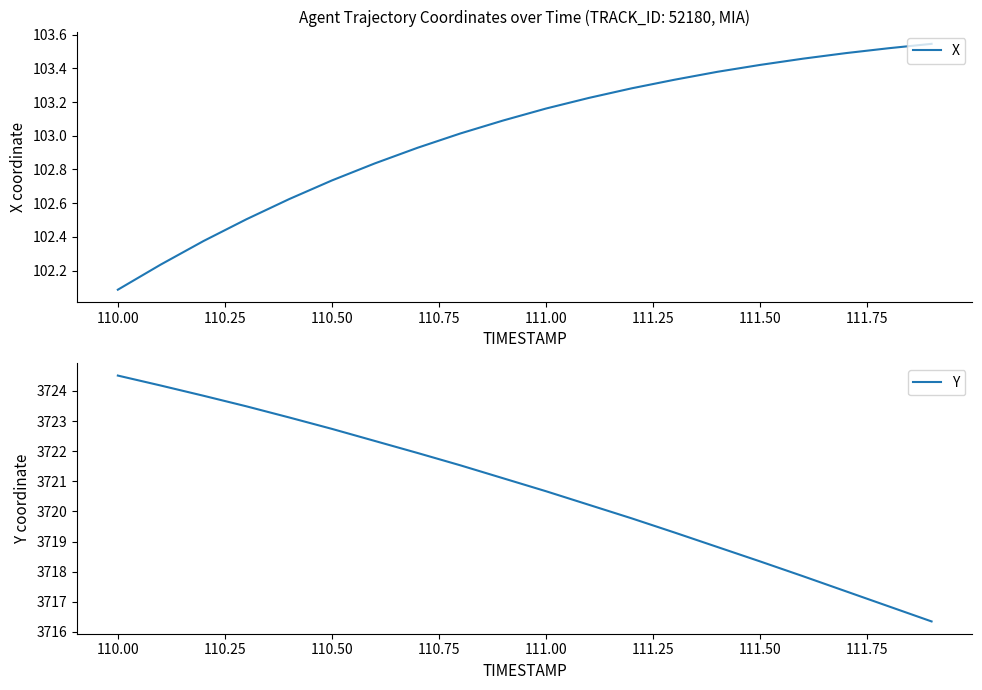

Which series has the widest spread of values?

Y